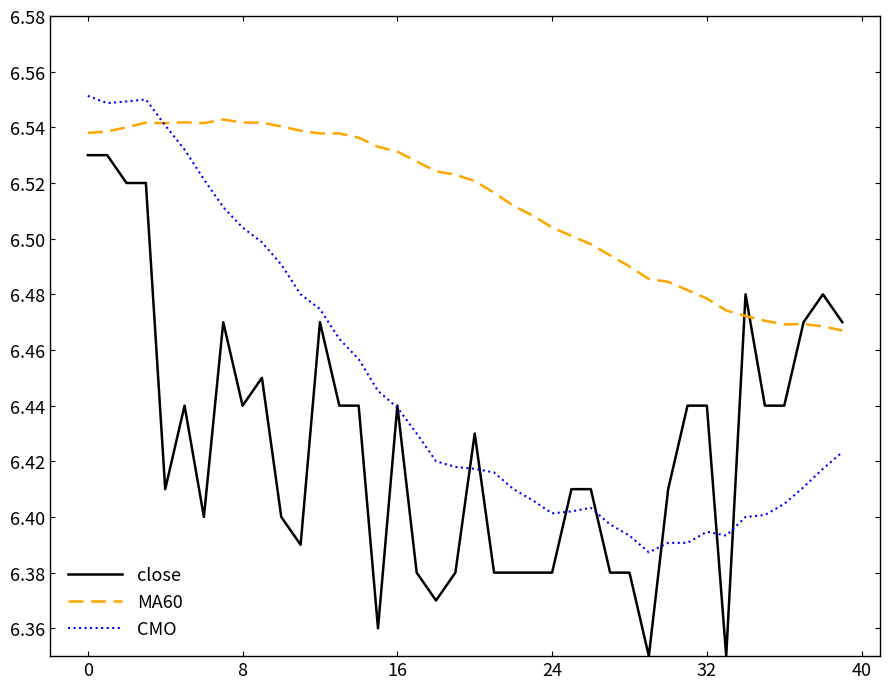

True or false: MA60 and CMO intersect in this chart.

True